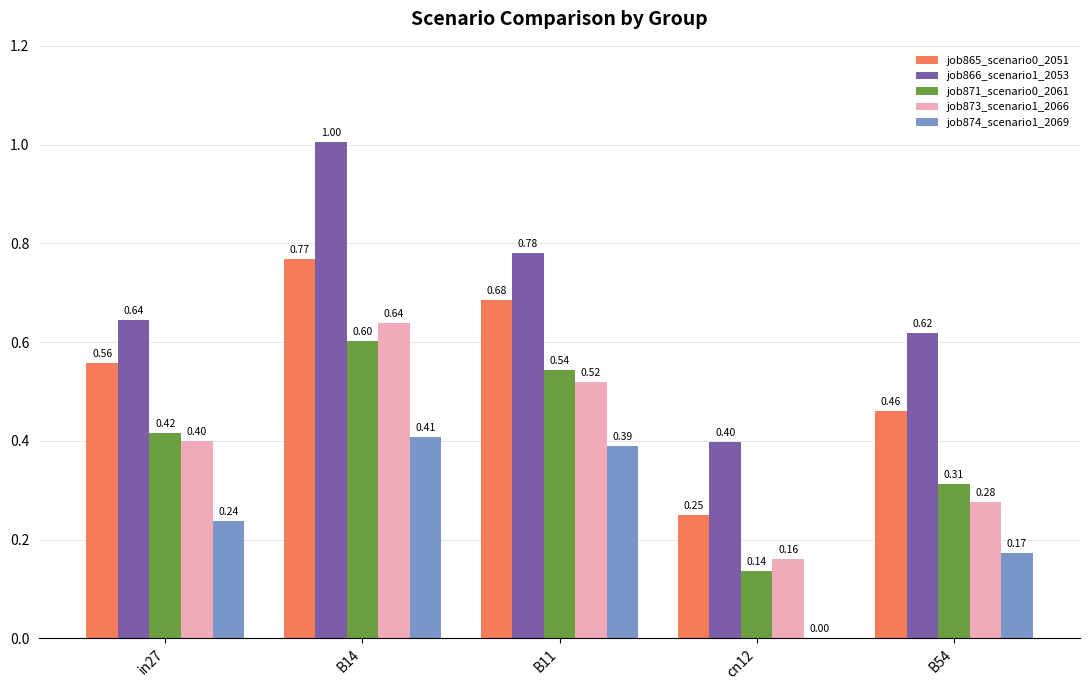

How many values in the job874_scenario1_2069 series exceed 0?

4